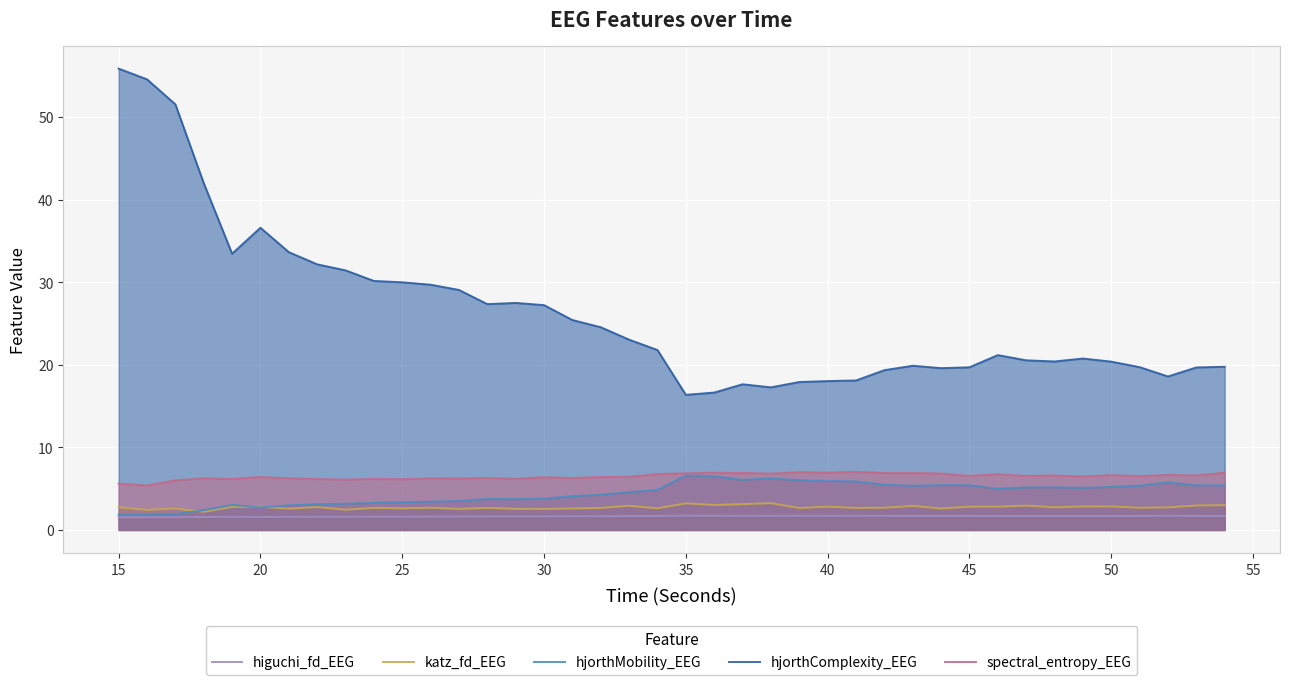

How many values in the hjorthComplexity_EEG series are below 21?

19